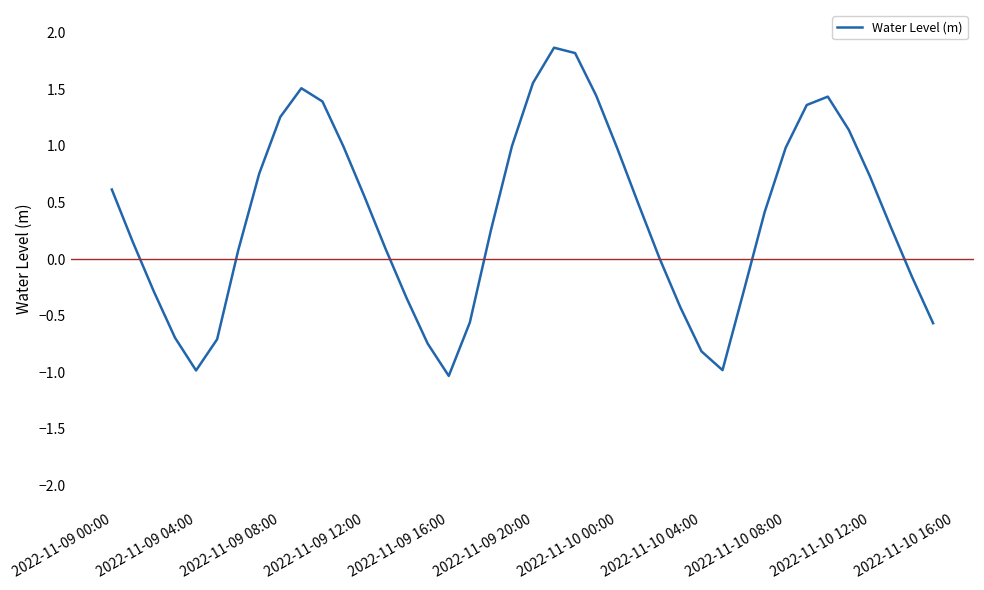

What is the smallest value displayed?

-1.0